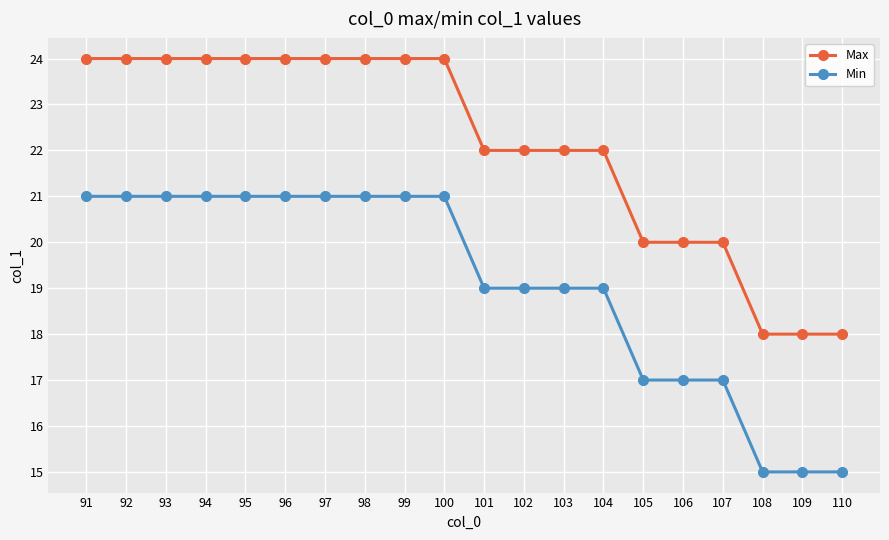

Is it true that Min equals 21 at 97?

True